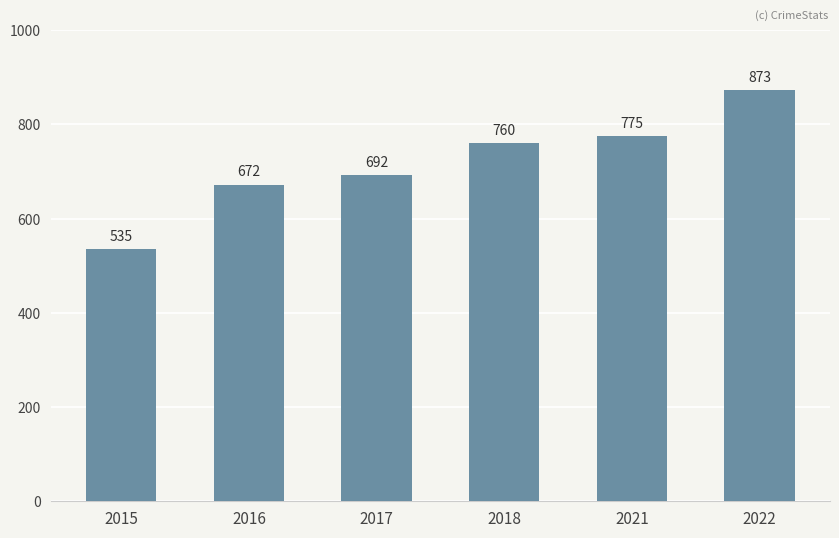

What is the approximate value at 2021?

775